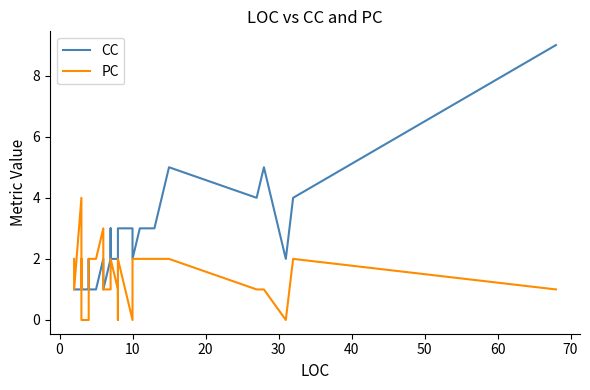

At how many categories does at least one series exceed 0?

40